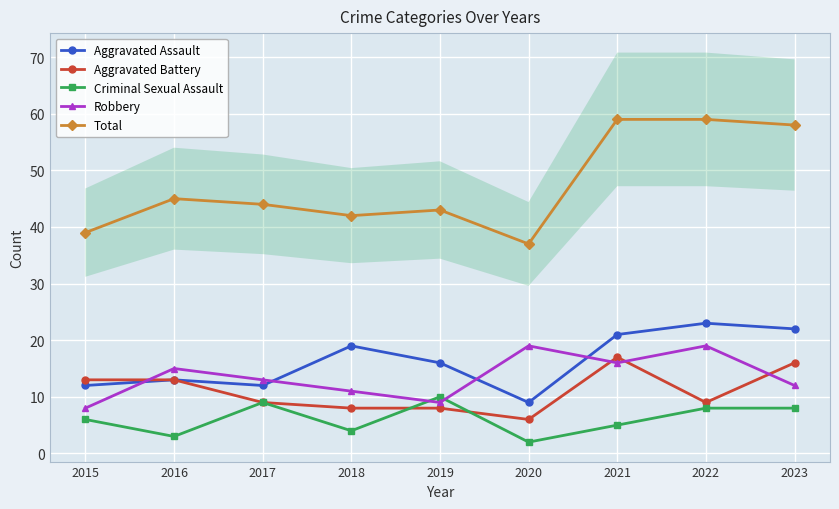

Which series has the widest spread of values?

Total